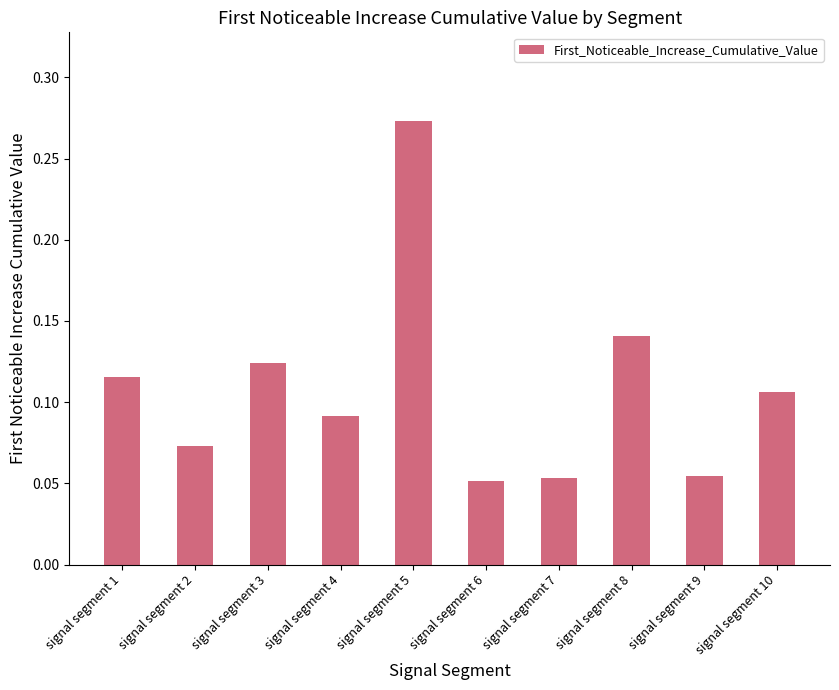

What is the sum of all values?

1.1